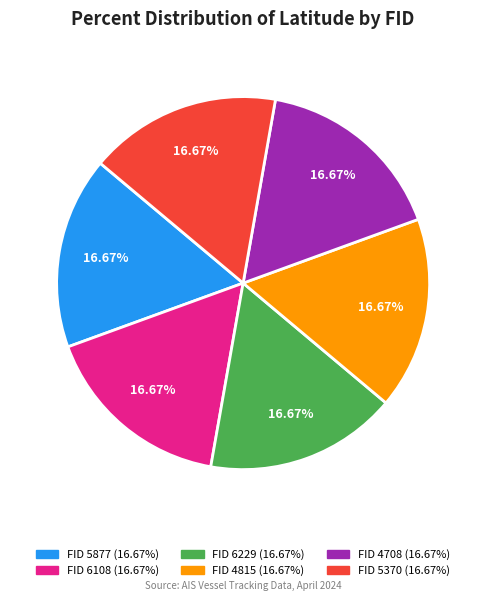

Is there any slice that represents more than half of the pie?

No